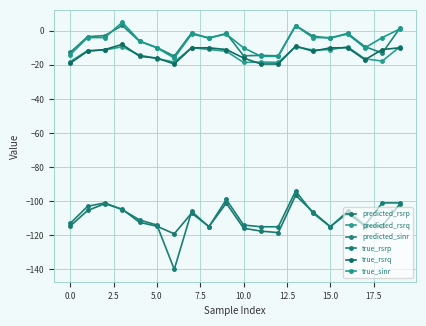

How many data points in predicted_rsrp are above -112?

9